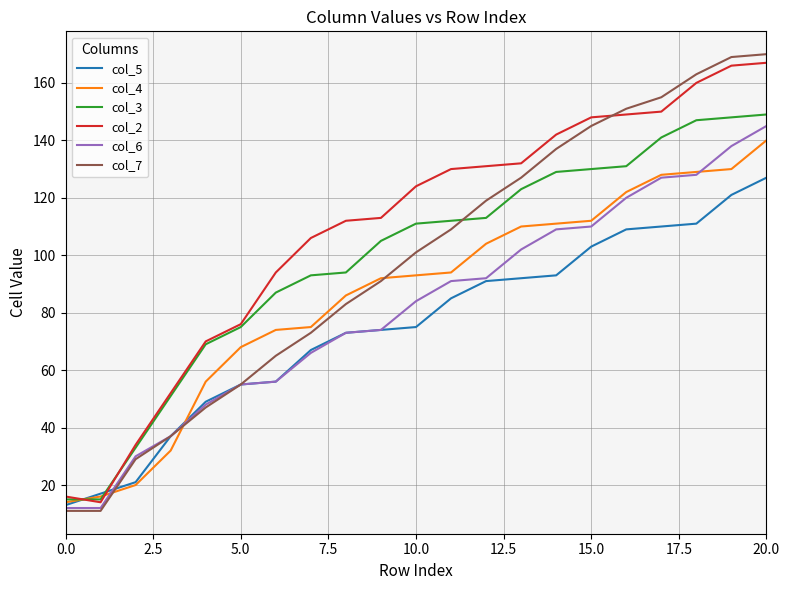

What is the average value of the col_7 series?

98